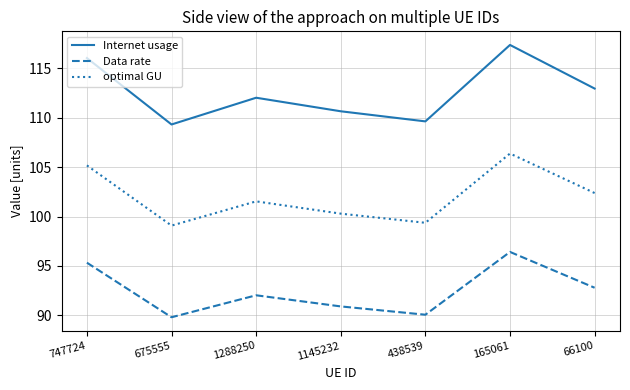

What position from the left is 1145232?

4